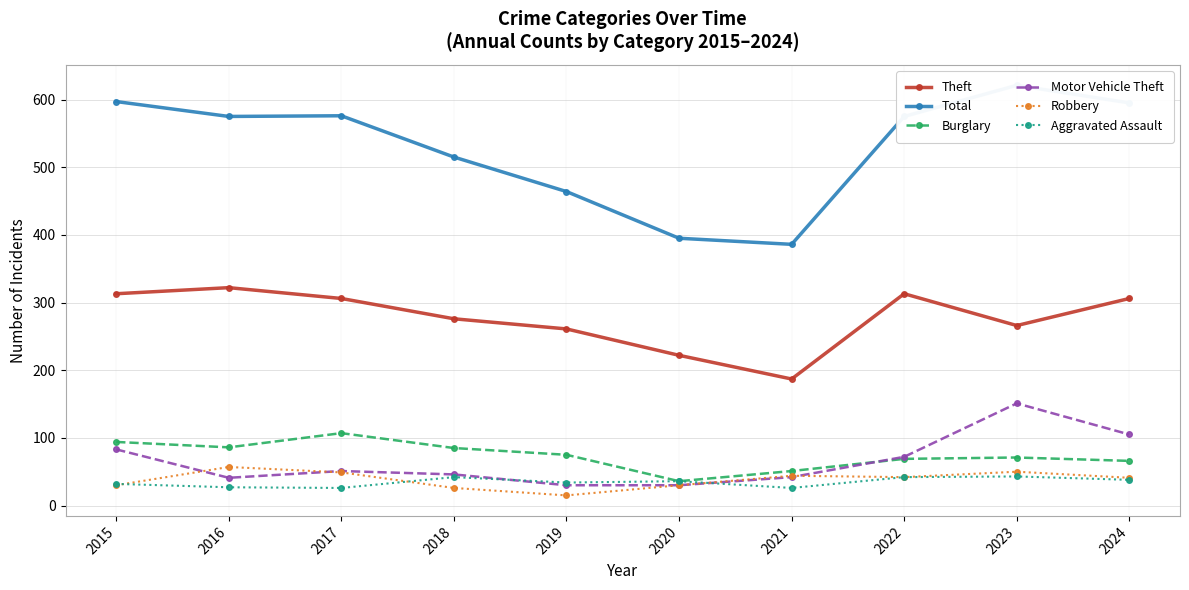

What is the difference between the Robbery values at 2020 and 2016?

27